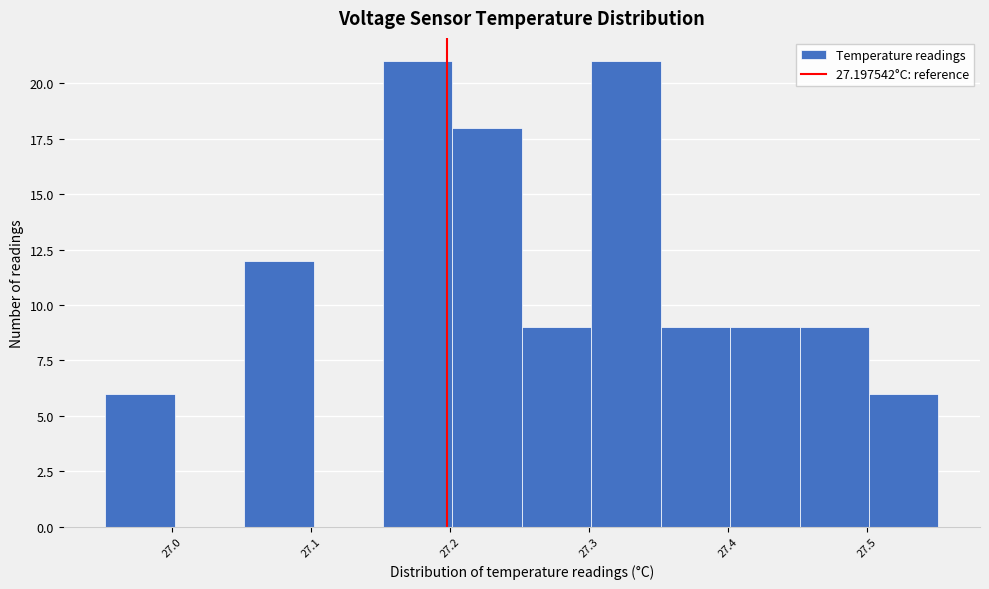

Reading left to right, list every bar in this chart as the range it spans on the x-axis followed by its height. Neither the bar edges nor the heights are printed on the chart, so give them approximately, as read against the axes.

26.95 to 27.00: 6
27.00 to 27.05: 0
27.05 to 27.10: 12
27.10 to 27.15: 0
27.15 to 27.20: 21
27.20 to 27.25: 18
27.25 to 27.30: 9
27.30 to 27.35: 21
27.35 to 27.40: 9
27.40 to 27.45: 9
27.45 to 27.50: 9
27.50 to 27.55: 6